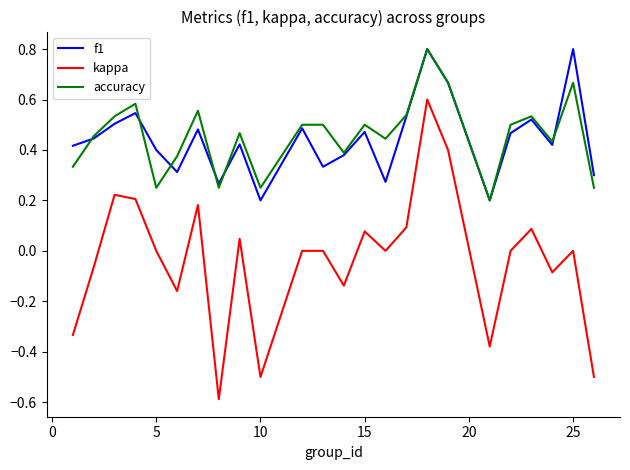

What is the maximum value shown in the chart?

0.8